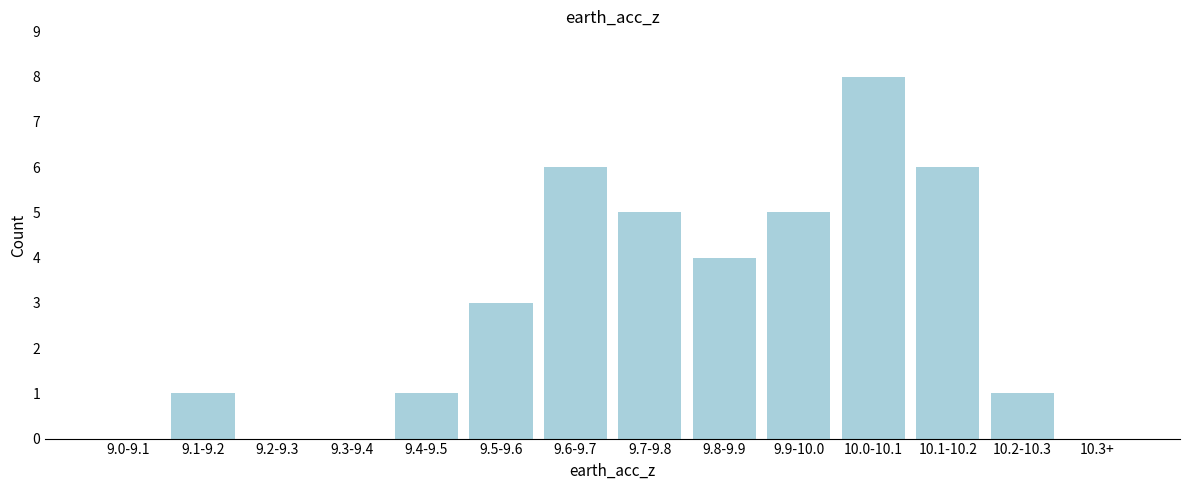

Reading left to right, transcribe all the data shown in this chart.

9.0-9.1=0	9.1-9.2=1	9.2-9.3=0	9.3-9.4=0	9.4-9.5=1	9.5-9.6=3	9.6-9.7=6	9.7-9.8=5	9.8-9.9=4	9.9-10.0=5	10.0-10.1=8	10.1-10.2=6	10.2-10.3=1	10.3+=0